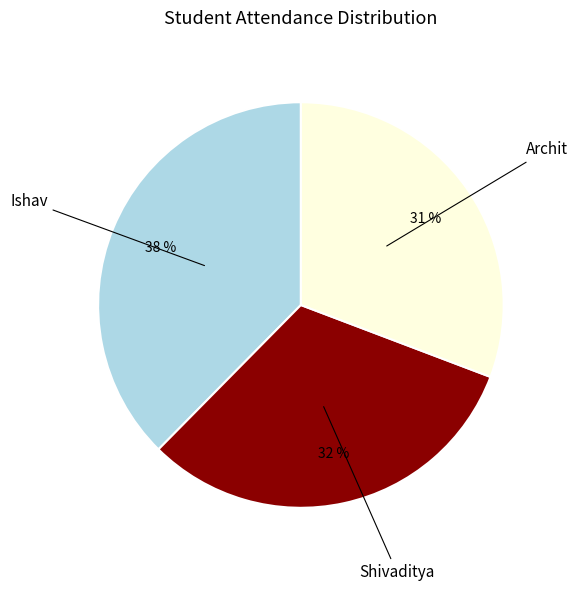

Does any single category account for the majority?

No